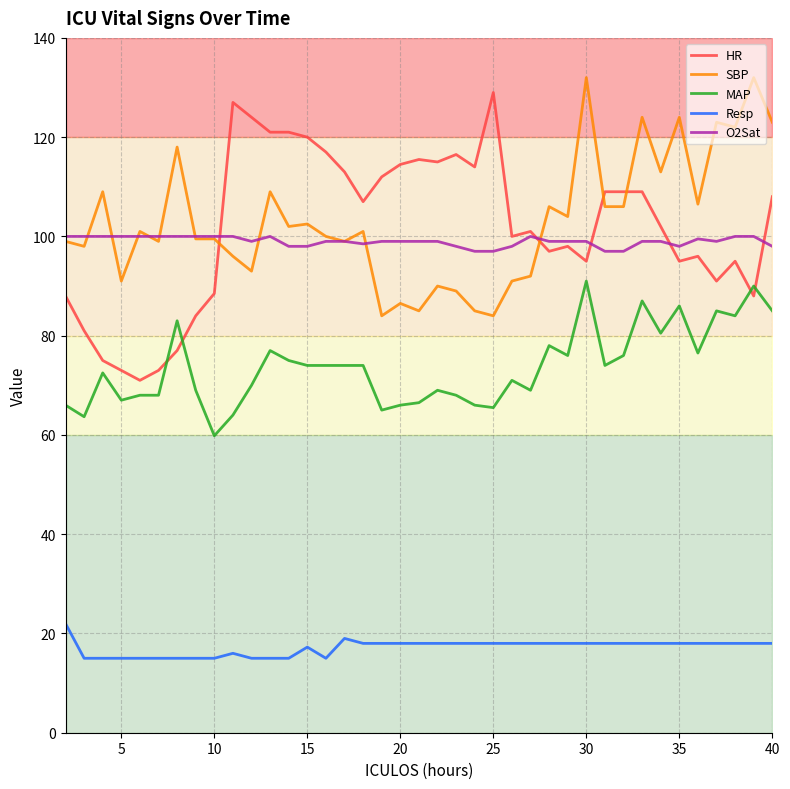

True or false: O2Sat has a value of 23.2 at 30.

False